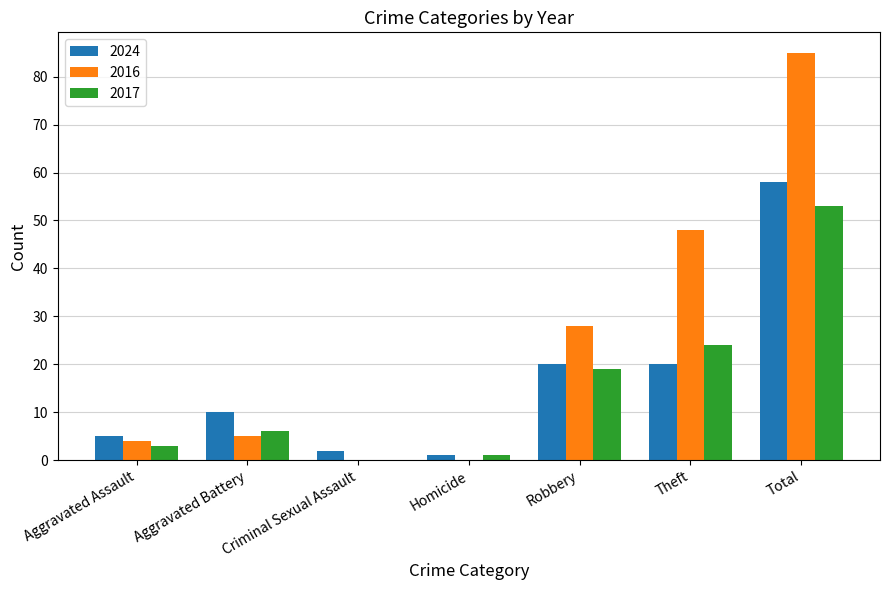

What is the approximate value of 2017 at Theft?

24